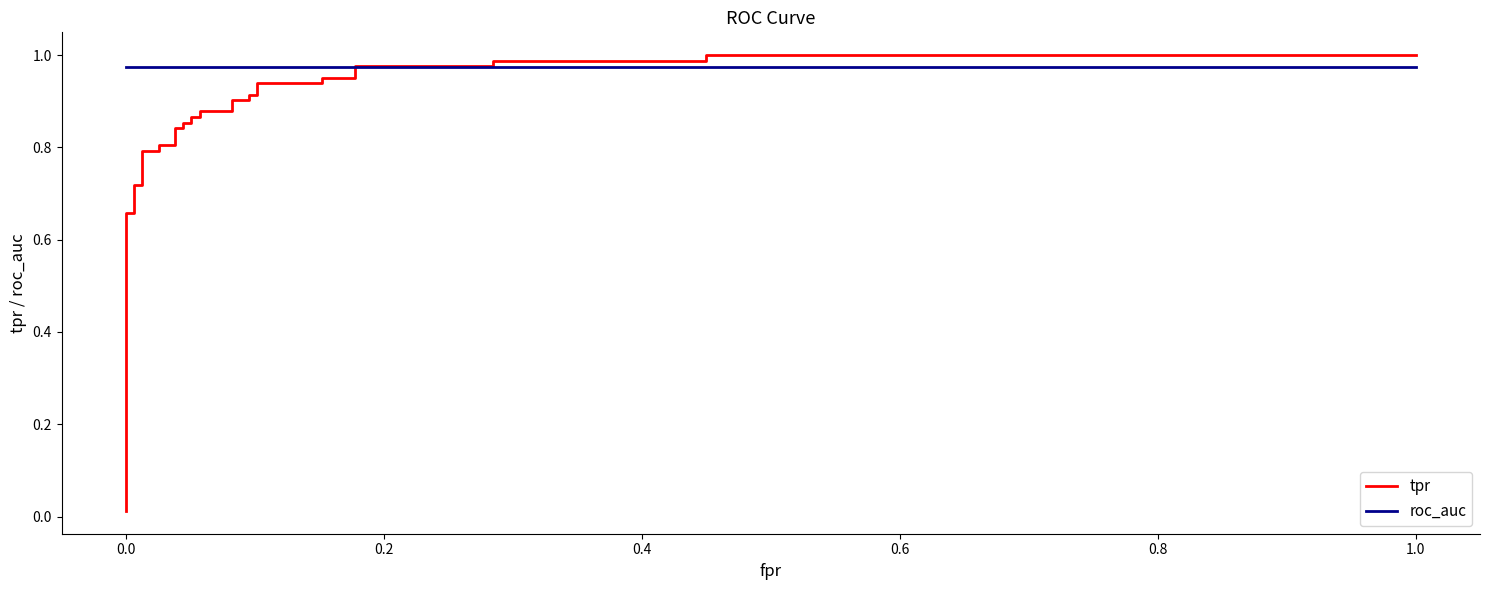

How many intersections are there between tpr and roc_auc?

1